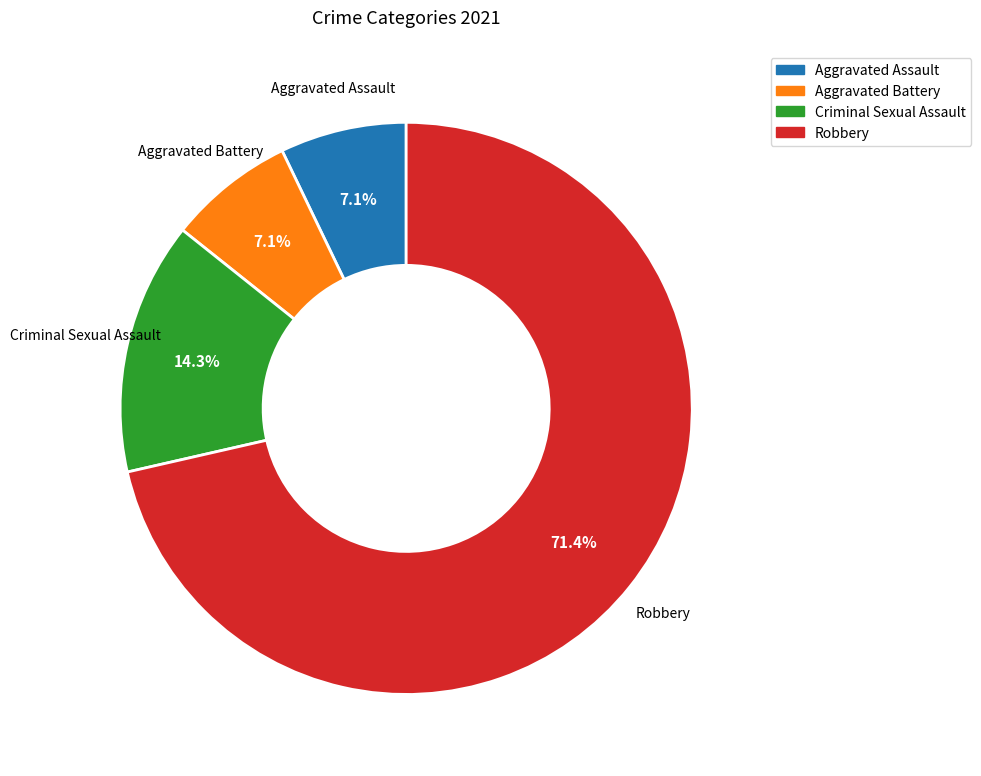

Approximately how many times larger is the value at Aggravated Assault compared to Aggravated Battery?

1.0